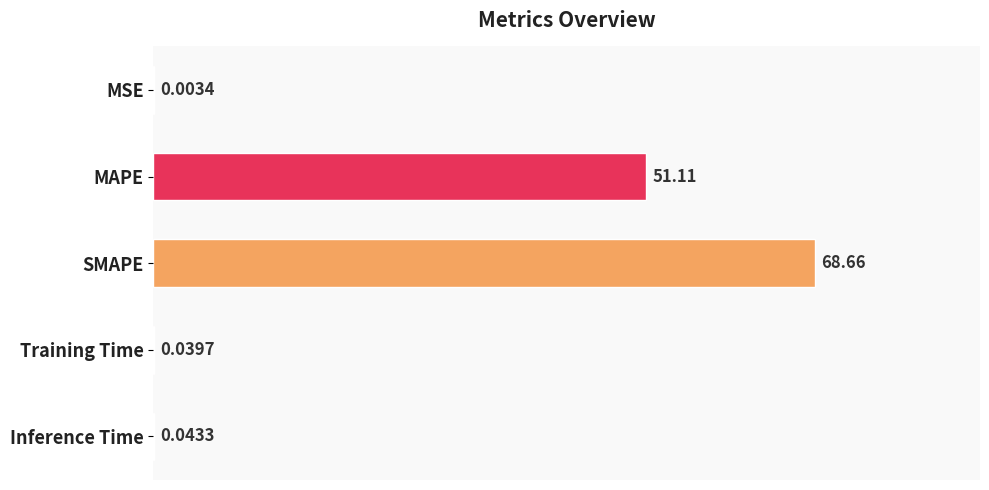

Which has a higher value, MAPE or Training Time?

MAPE